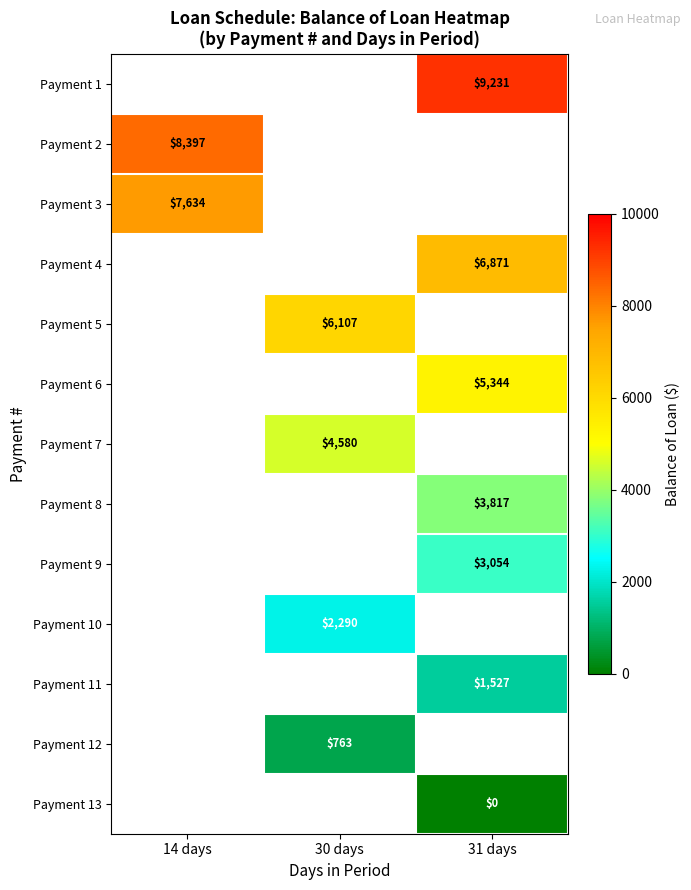

Which series has the largest range (max minus min)?

Payment 2